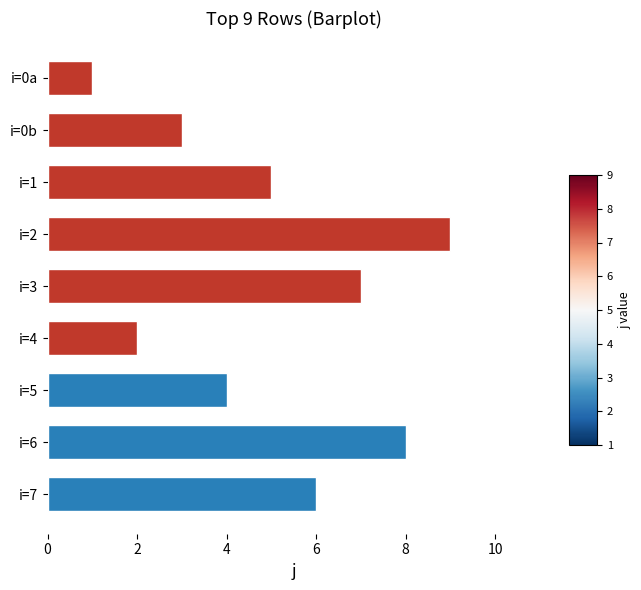

Reading top to bottom, extract all data points from this chart.

i=0a=1	i=0b=3	i=1=5	i=2=9	i=3=7	i=4=2	i=5=4	i=6=8	i=7=6